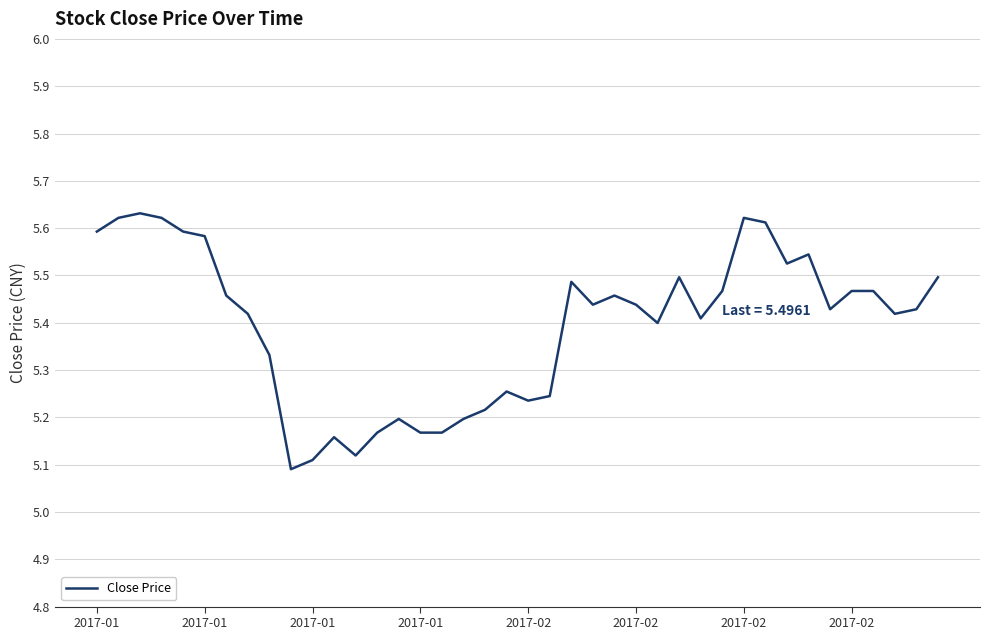

What is the difference between the maximum and minimum values?

0.5